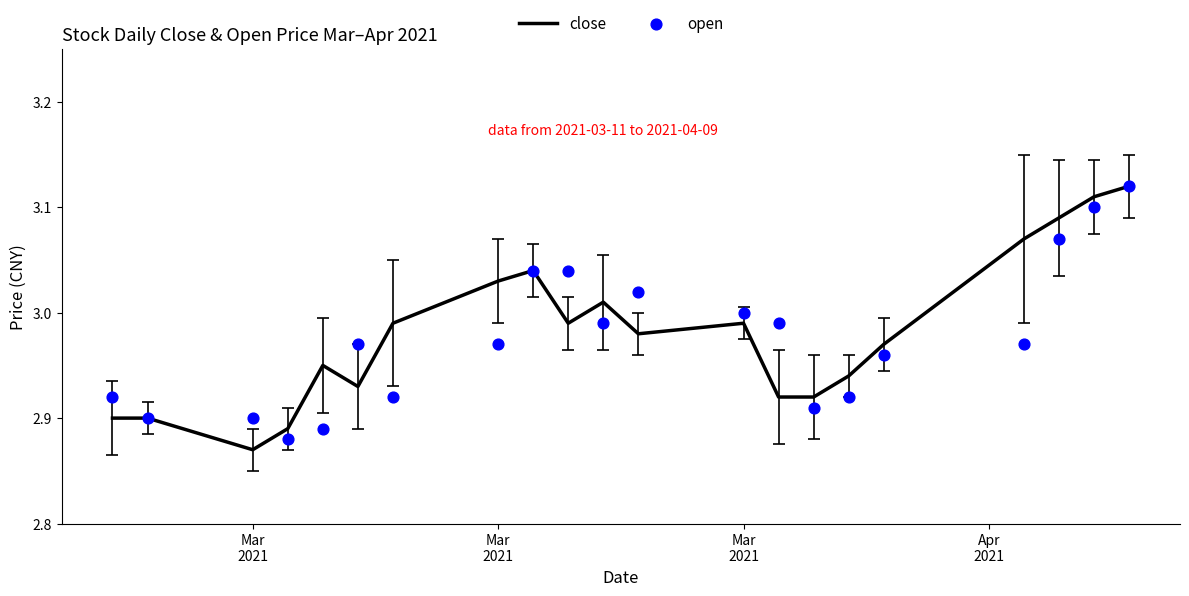

Which series has the largest total across all categories?

close